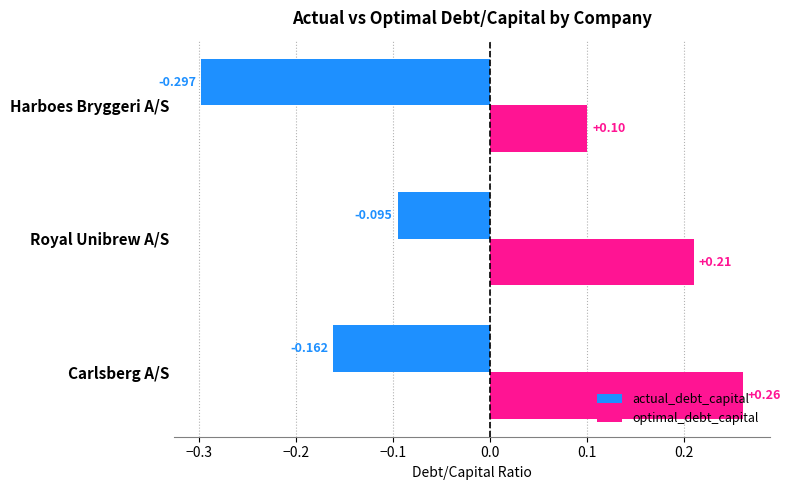

At which label is optimal_debt_capital closest to 0?

Harboes Bryggeri A/S